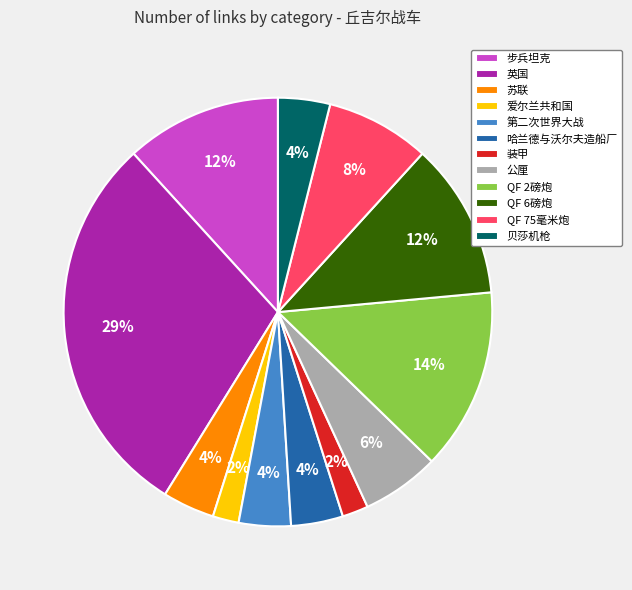

Is there any slice that represents more than half of the pie?

No